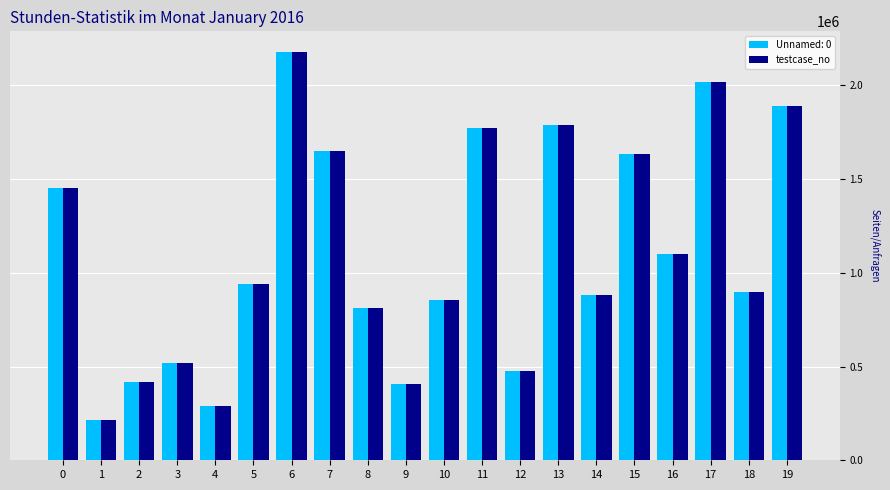

The value of Unnamed: 0 at 5 is 1633425. True or false?

False